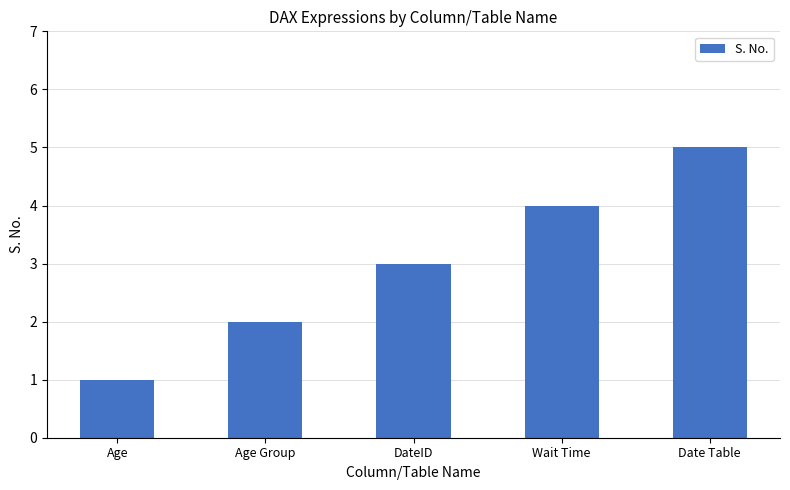

At which label is the value closest to 3?

DateID